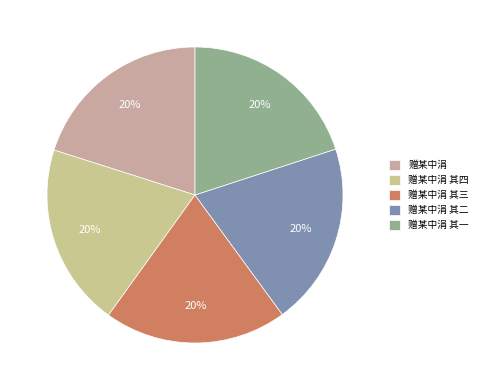

How many slices are in this pie chart?

5